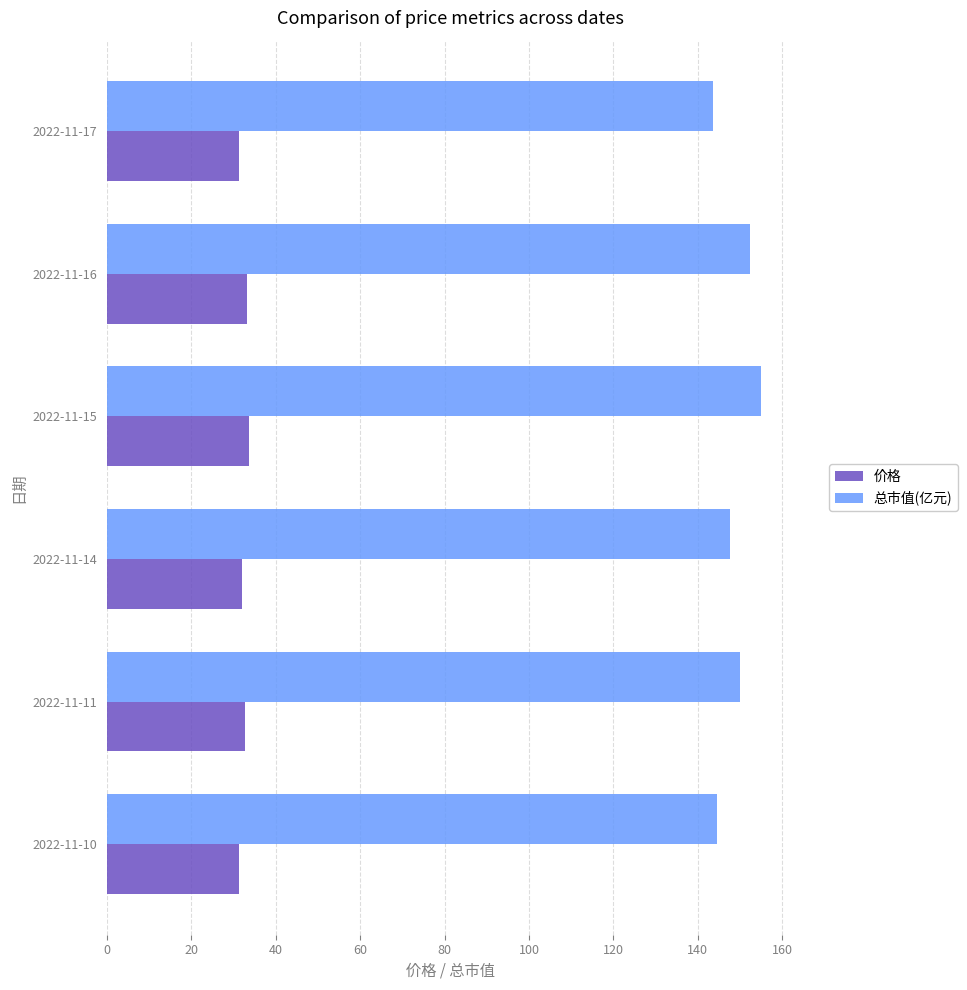

At how many categories does at least one series exceed 55?

6